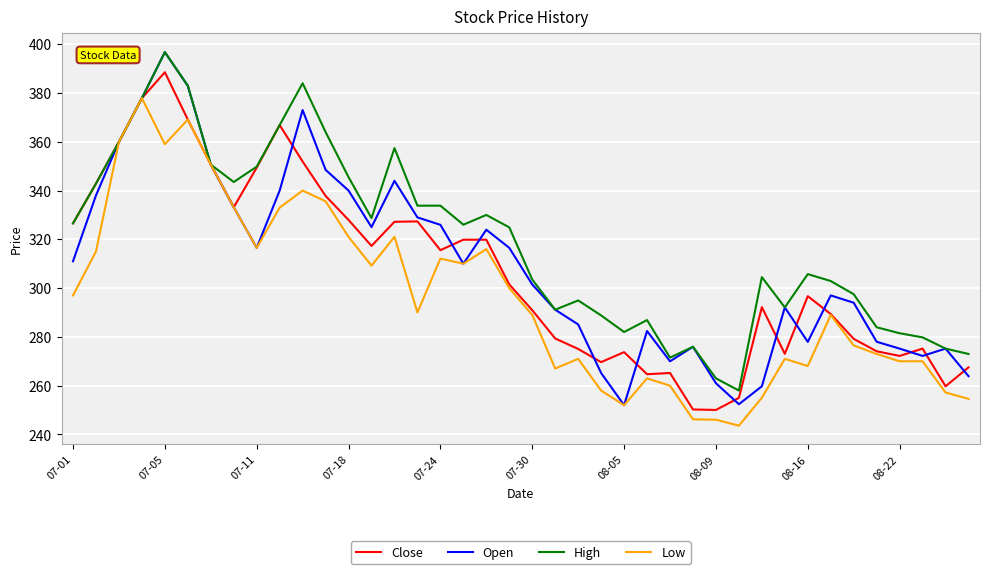

Which series has the largest total across all categories?

High